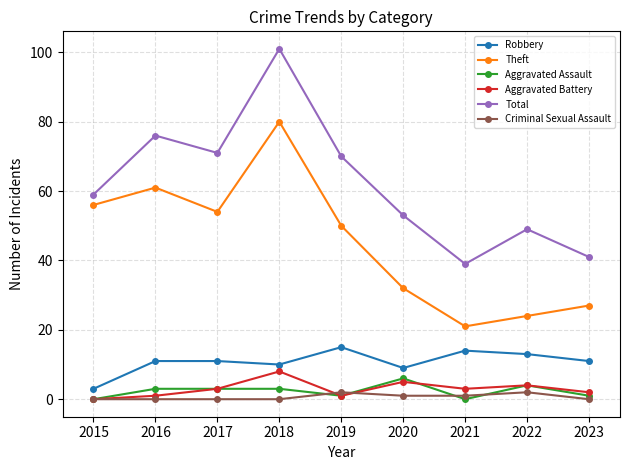

Reading left to right, transcribe all the data shown in this chart.

Robbery: 2015=3	2016=11	2017=11	2018=10	2019=15	2020=9	2021=14	2022=13	2023=11
Theft: 2015=56	2016=61	2017=54	2018=80	2019=50	2020=32	2021=21	2022=24	2023=27
Aggravated Assault: 2015=0	2016=3	2017=3	2018=3	2019=1	2020=6	2021=0	2022=4	2023=1
Aggravated Battery: 2015=0	2016=1	2017=3	2018=8	2019=1	2020=5	2021=3	2022=4	2023=2
Total: 2015=59	2016=76	2017=71	2018=101	2019=70	2020=53	2021=39	2022=49	2023=41
Criminal Sexual Assault: 2015=0	2016=0	2017=0	2018=0	2019=2	2020=1	2021=1	2022=2	2023=0